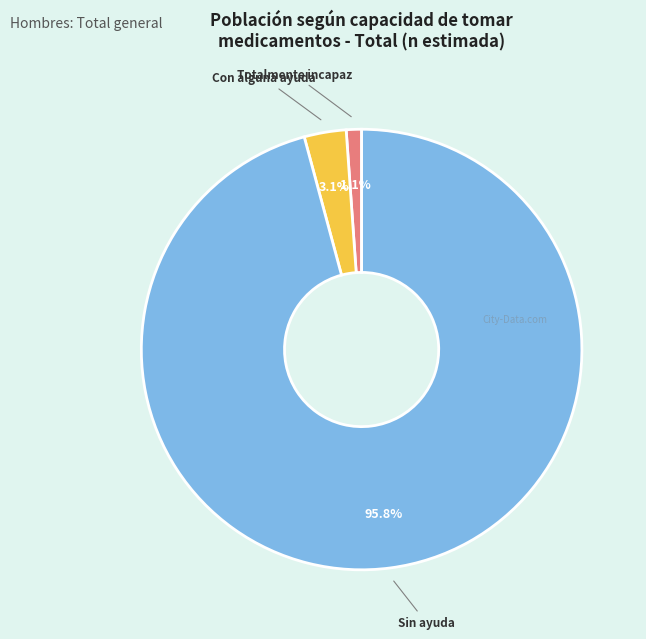

How much of the chart is everything except Totalmente incapaz?

98.9%